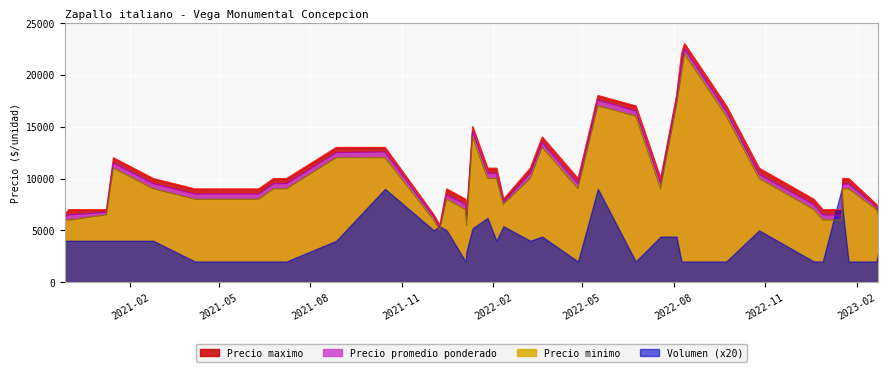

What is the greatest value displayed?

23000